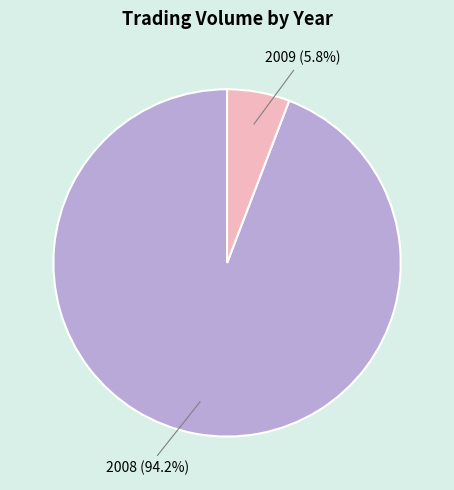

Do 2008 (94.2%) and 2009 (5.8%) together represent more than half of the pie?

Yes